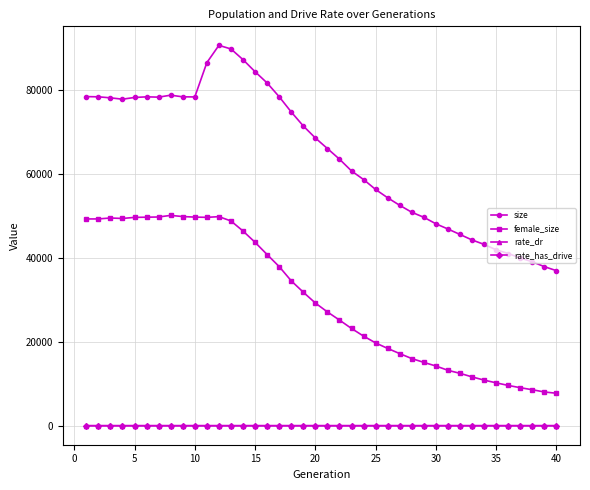

Which series has the largest range (max minus min)?

size